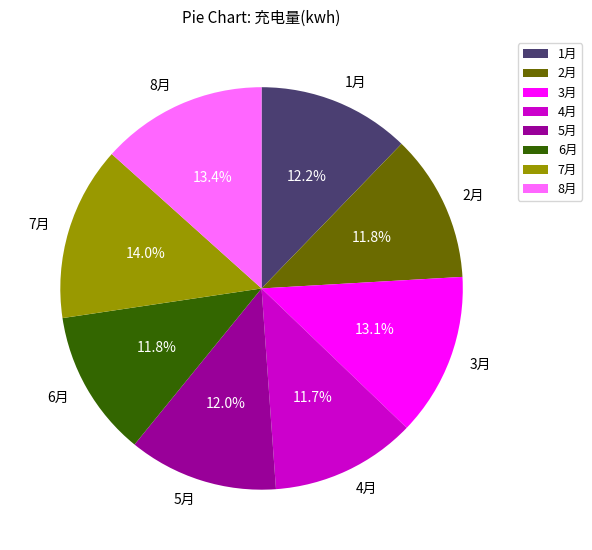

Count the number of slices in the pie.

8